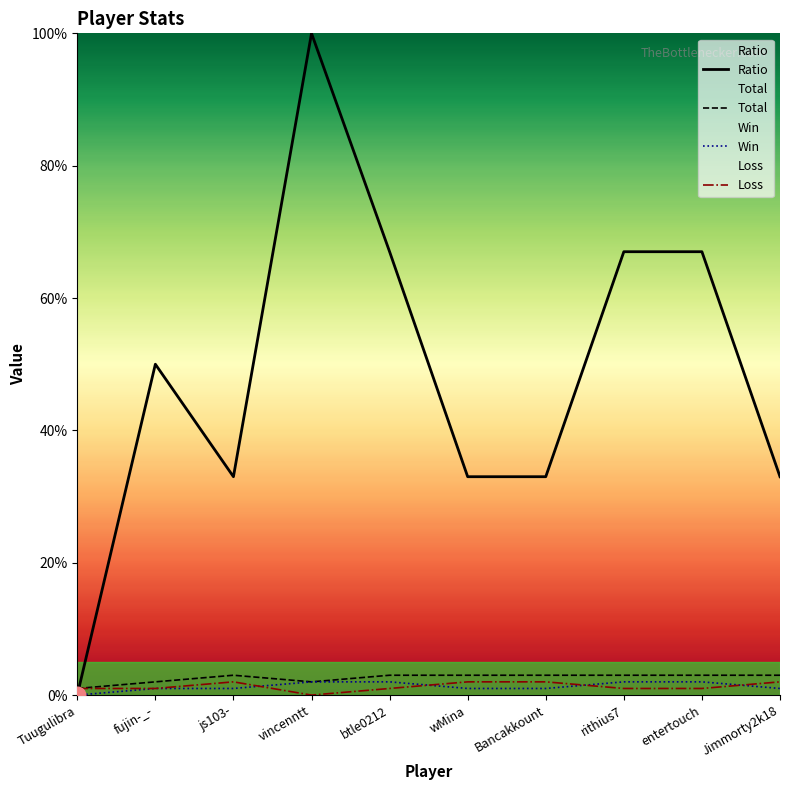

What is the total value across all series at btle0212?

73